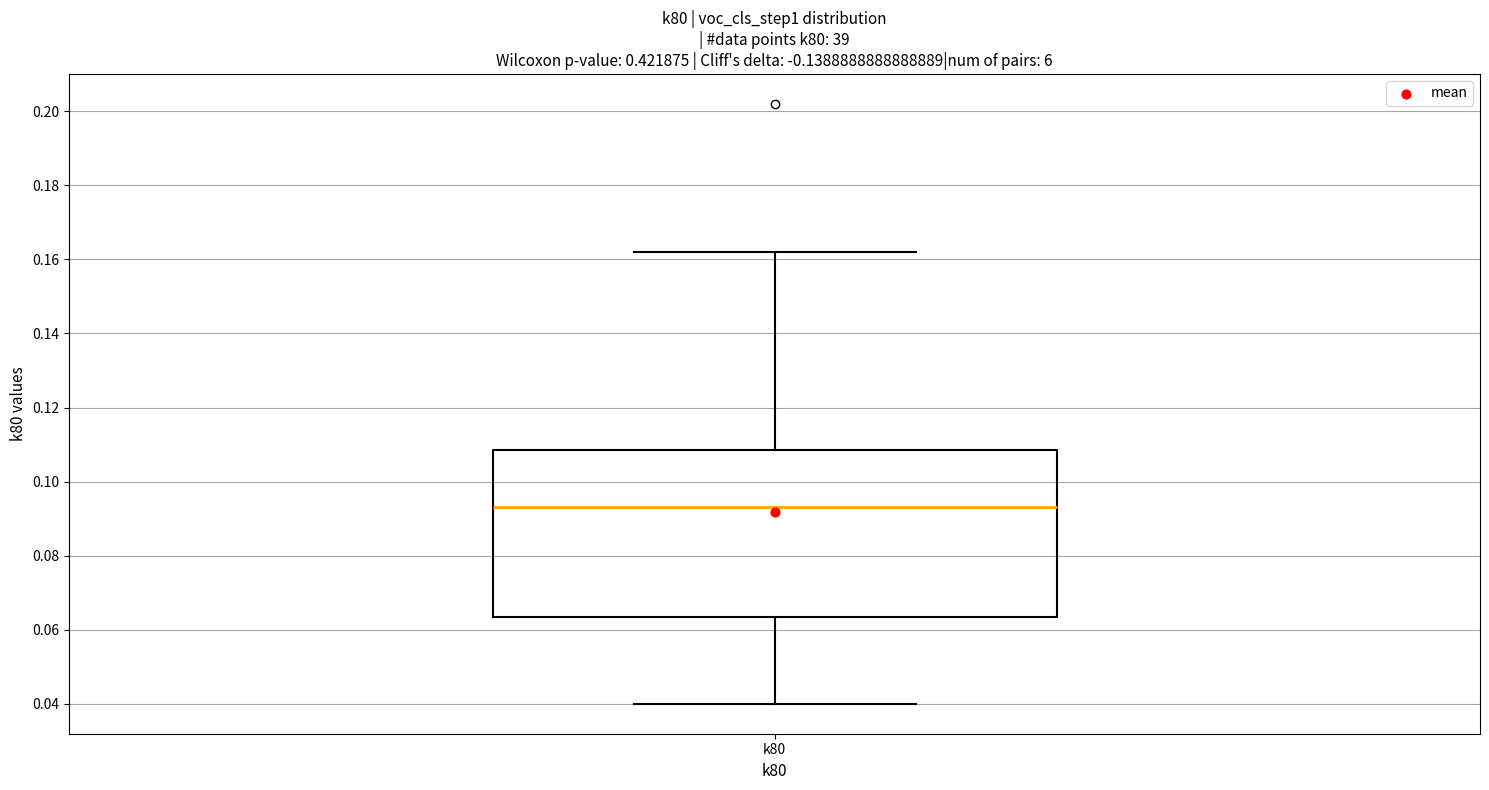

Transcribe this box plot: give where the median line is, the range the box spans, and where the two whiskers end, as read against the y-axis. The values are not printed on the chart, so give them approximately, as read against the axis.

median 0.094, box 0.064 to 0.108, whiskers 0.040 to 0.162